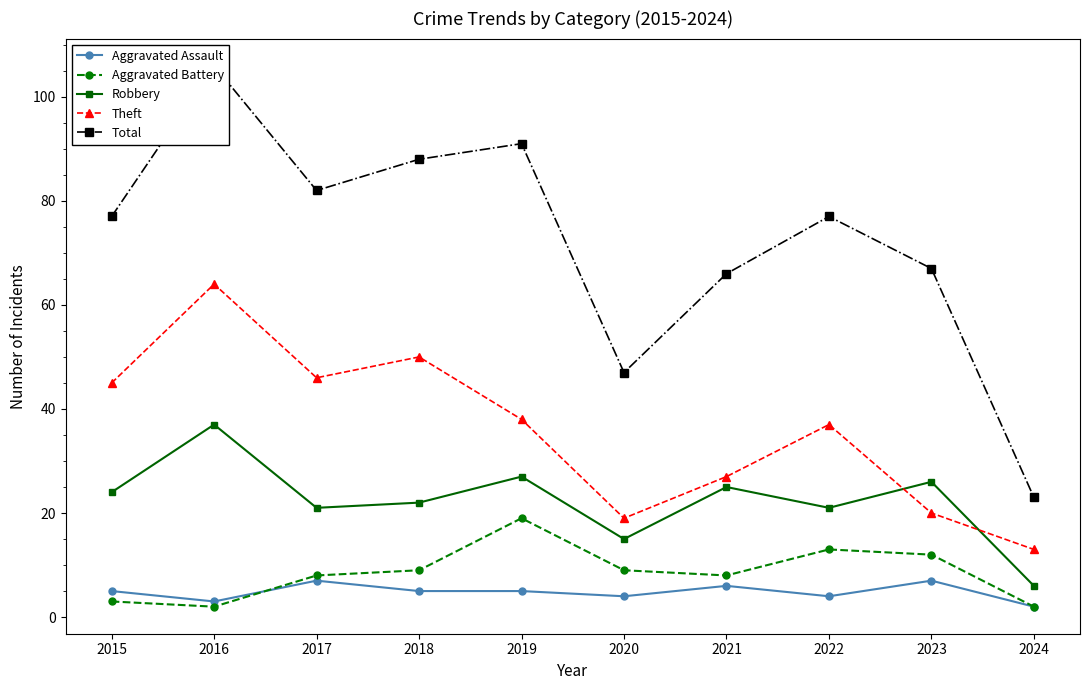

What is the sum of all Aggravated Assault values?

48